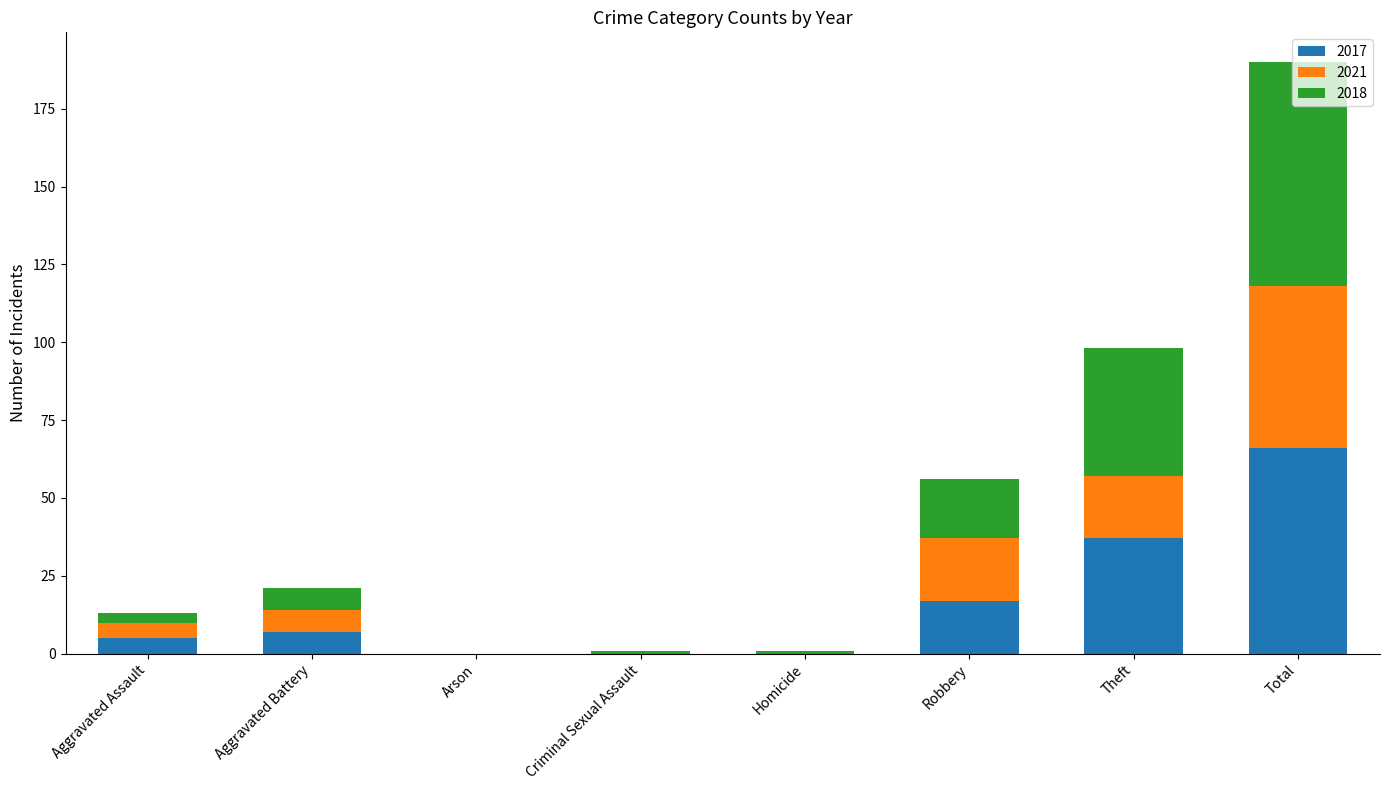

The 2017 series shows 0 at Homicide. True or false?

True